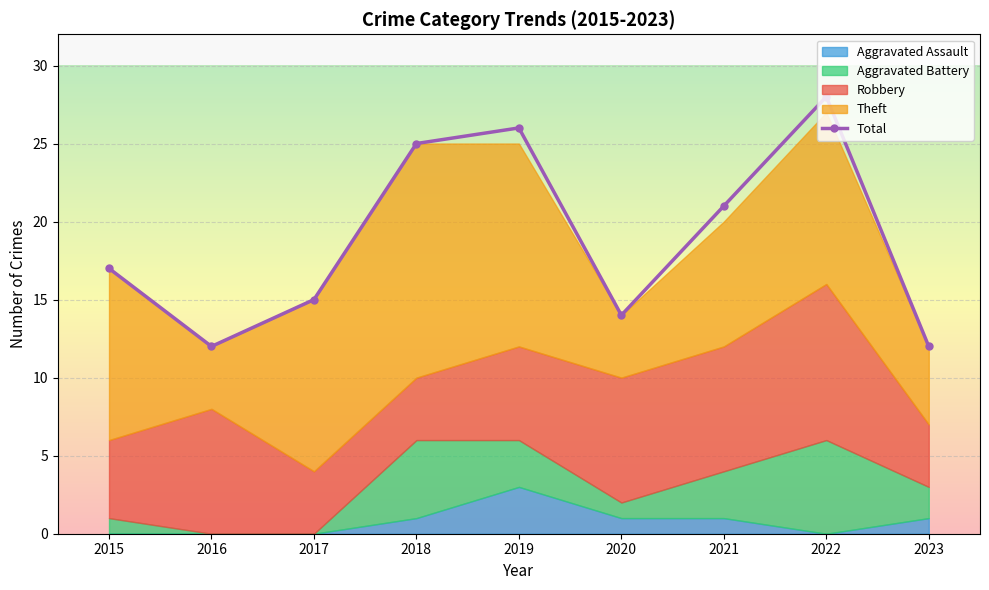

True or false: the data has more than 1 interior local peaks.

True